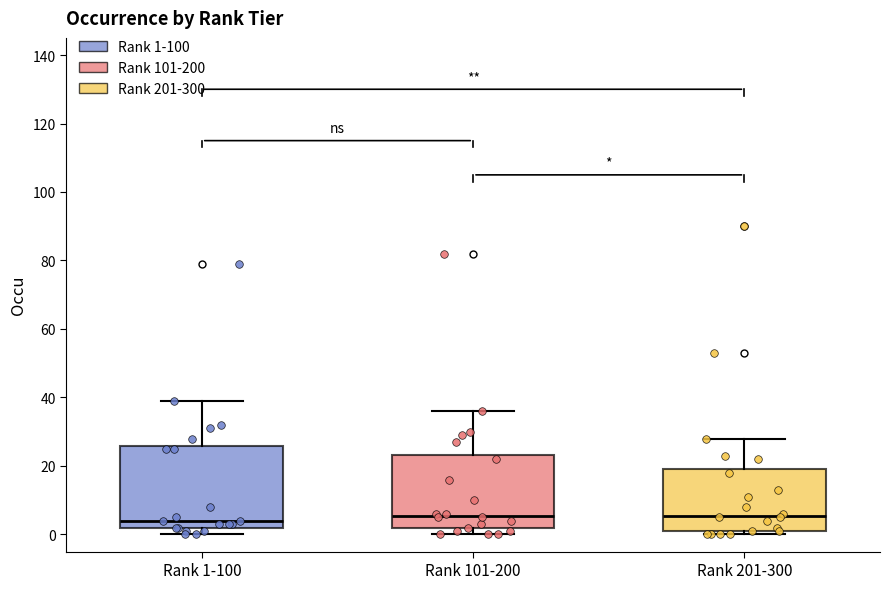

Which box is the tallest, from its lower edge to its upper edge?

Rank 1-100